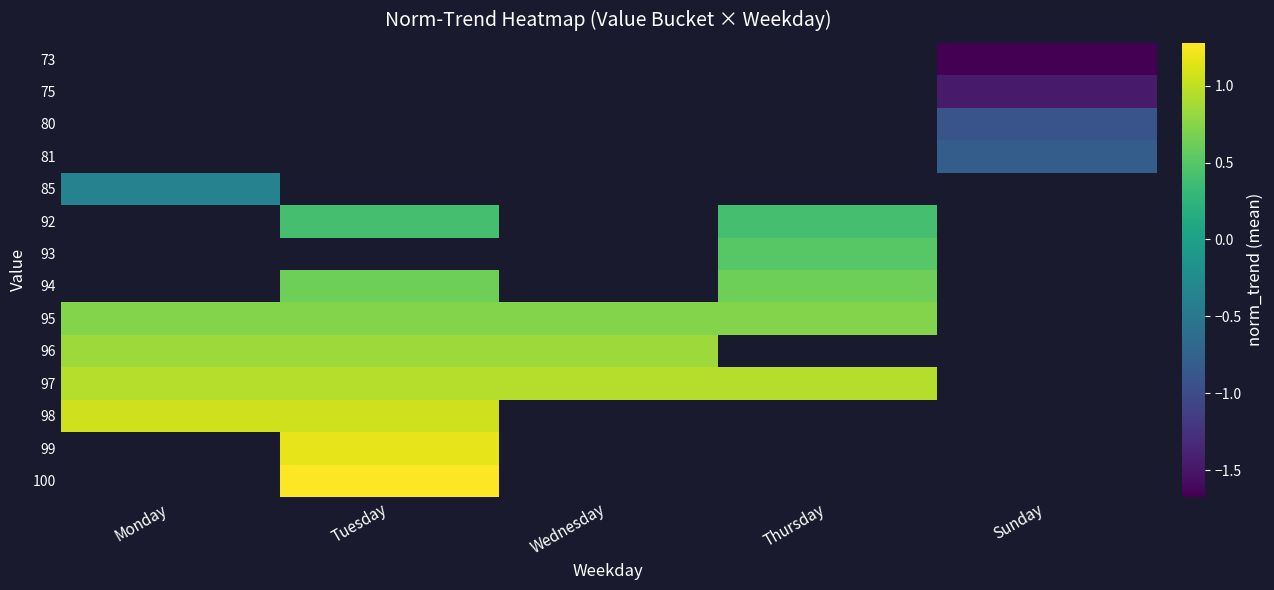

Which label corresponds to the largest value in the chart?

Tuesday